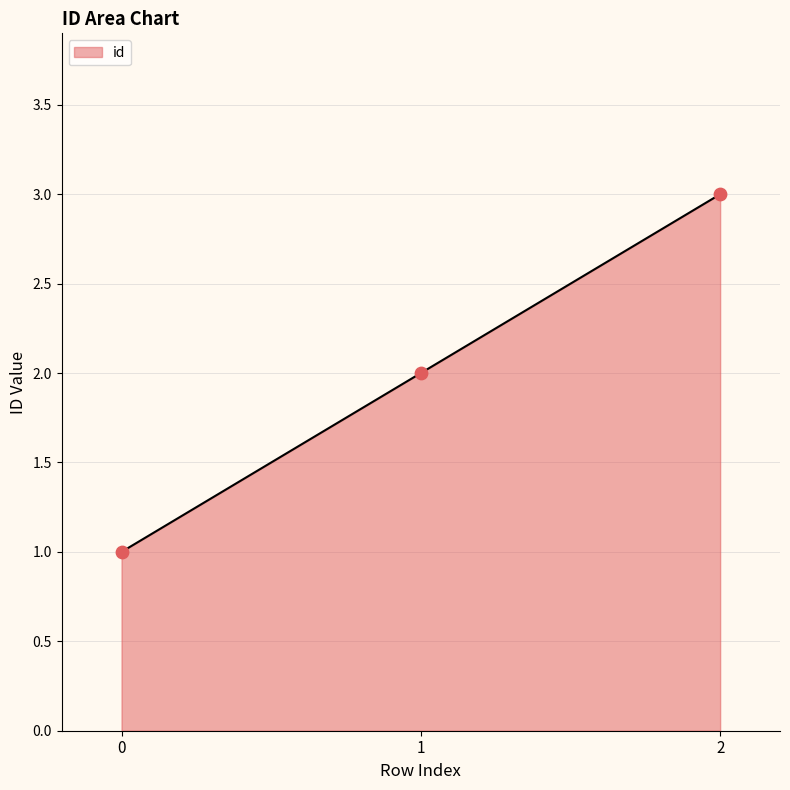

Which has a higher value, 1 or 0?

1